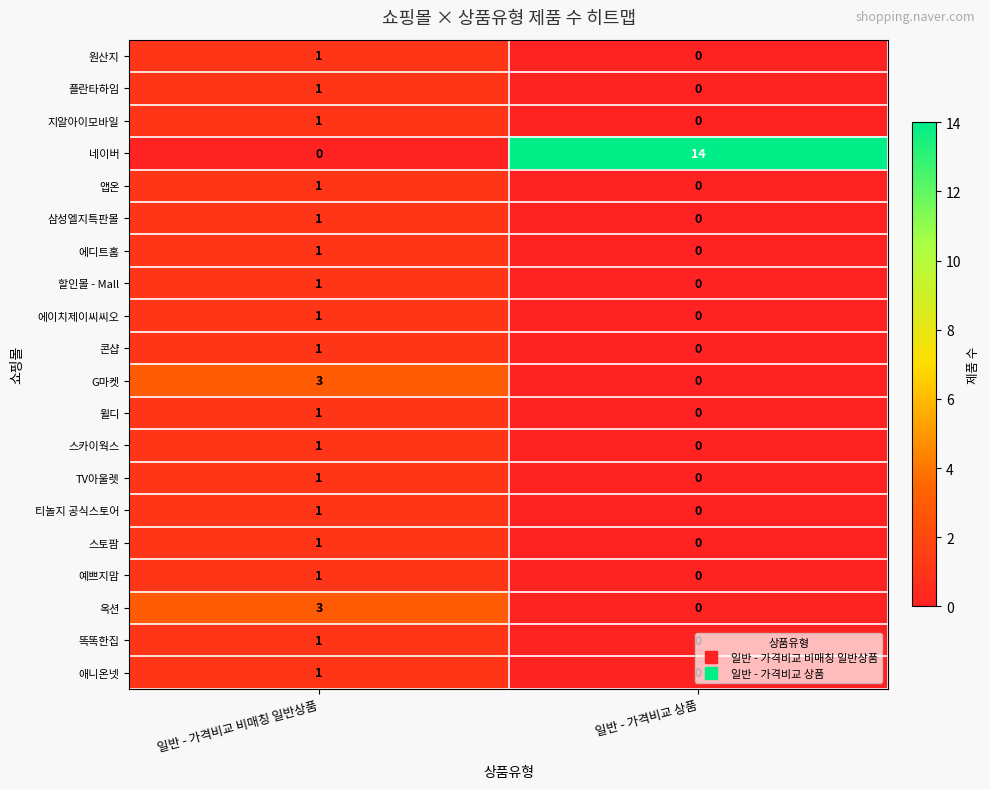

How many data points does each series have?

2